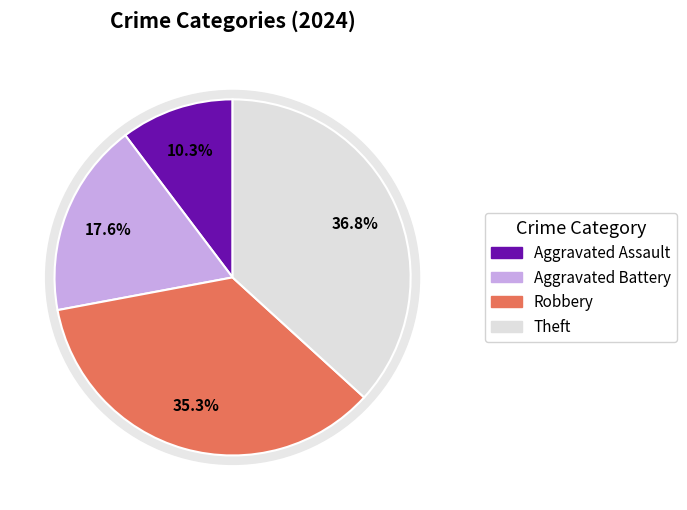

Rank the categories by value from lowest to highest.

Aggravated Assault, Aggravated Battery, Robbery, Theft